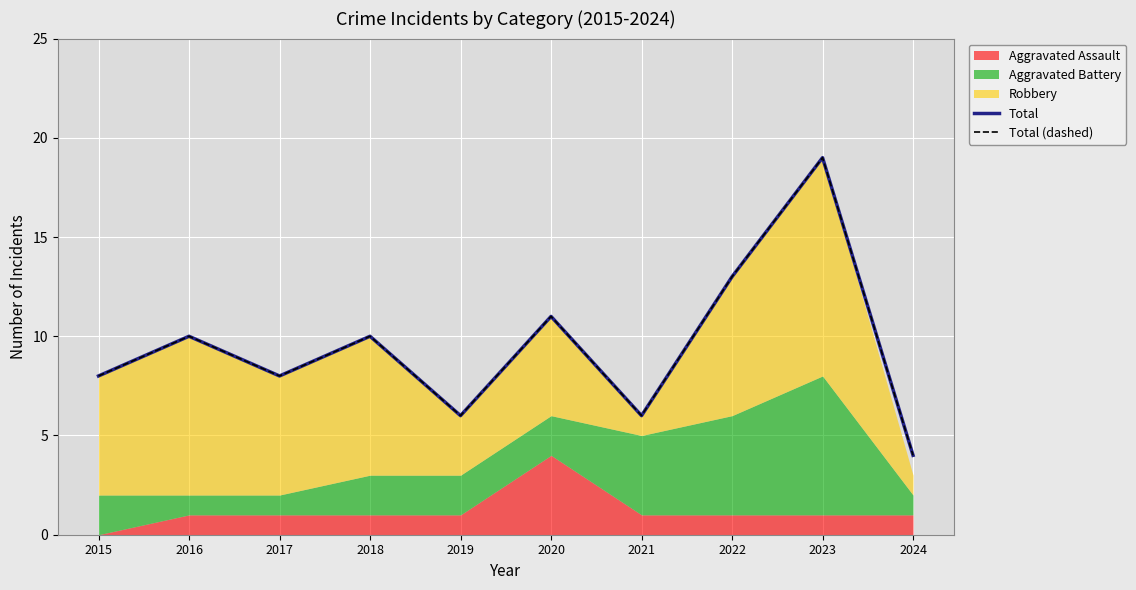

How many interior local valleys does the Total (dashed) series have?

3